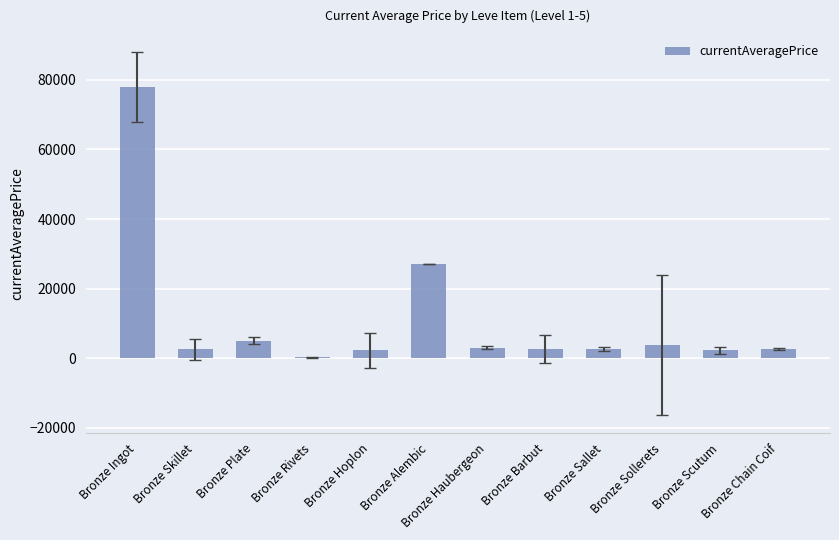

What is the change in value from Bronze Ingot to Bronze Sollerets?

-74157.3